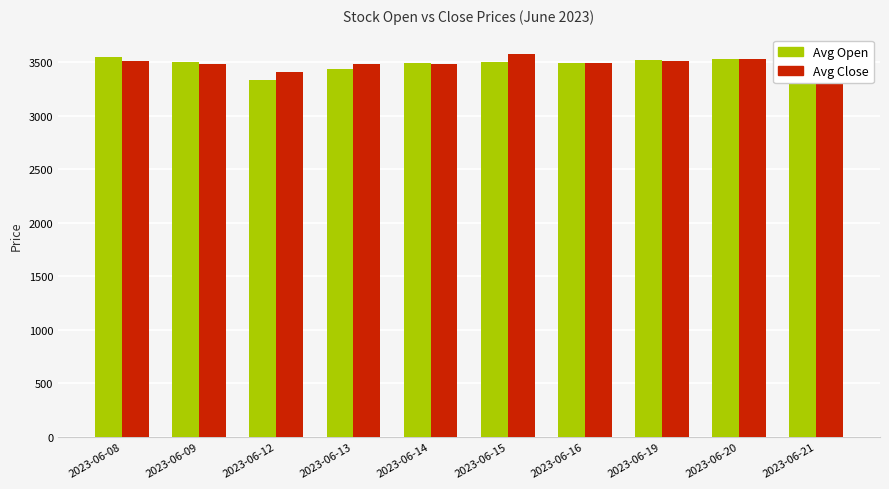

At which label does Avg Close reach its peak?

2023-06-15